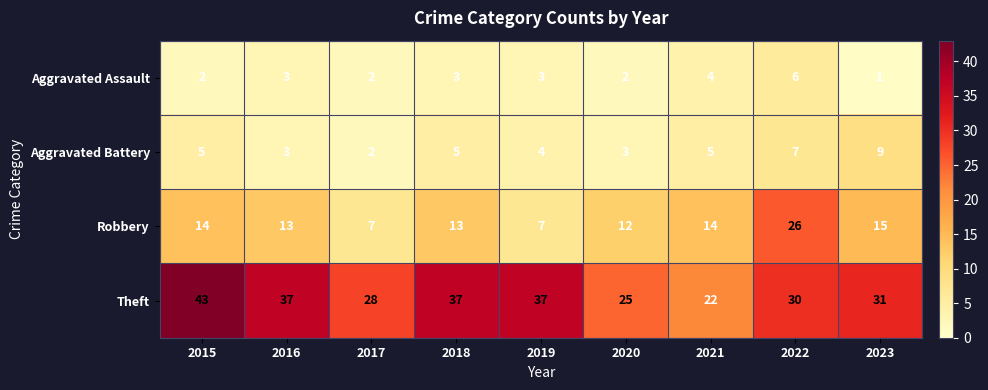

The Theft series shows 37 at 2019. True or false?

True